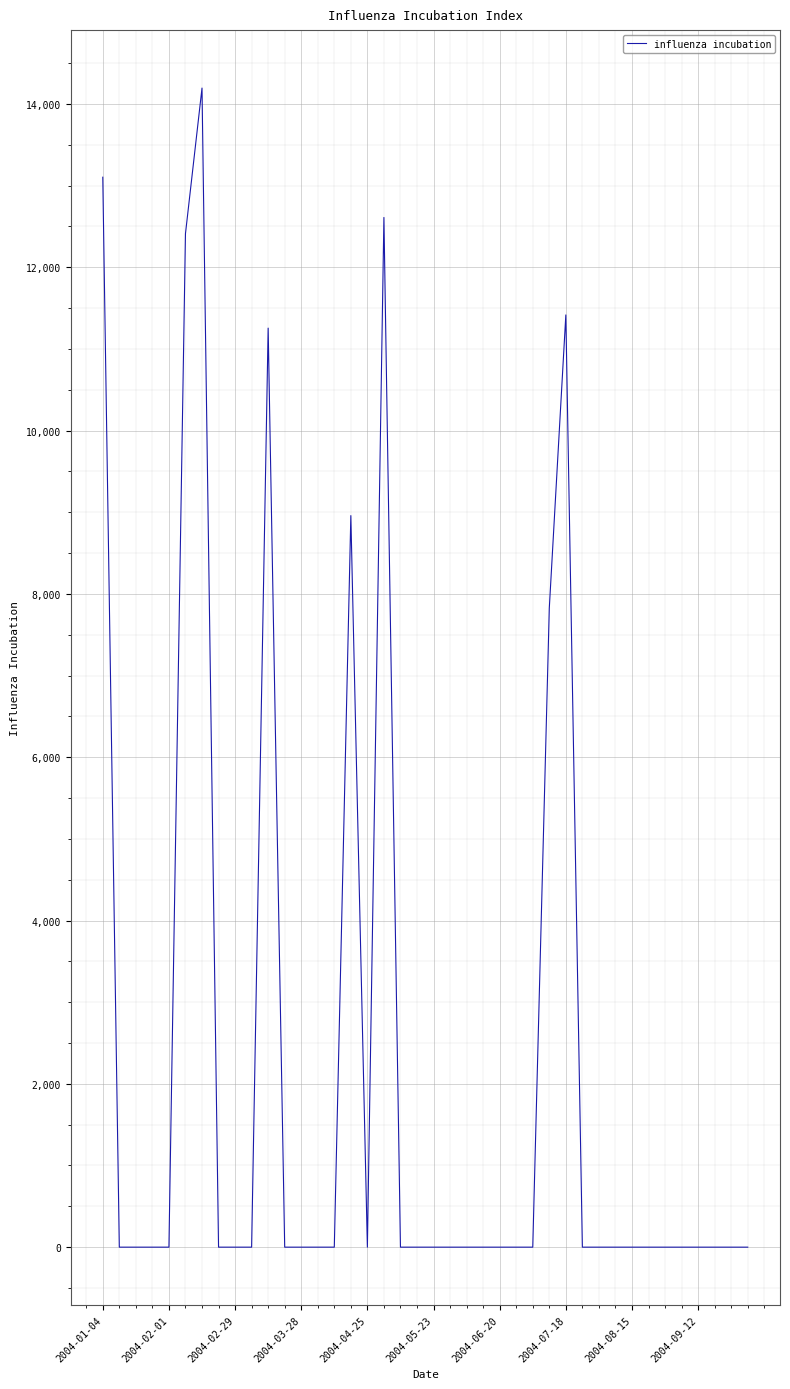

What is the maximum value shown in the chart?

14194.1